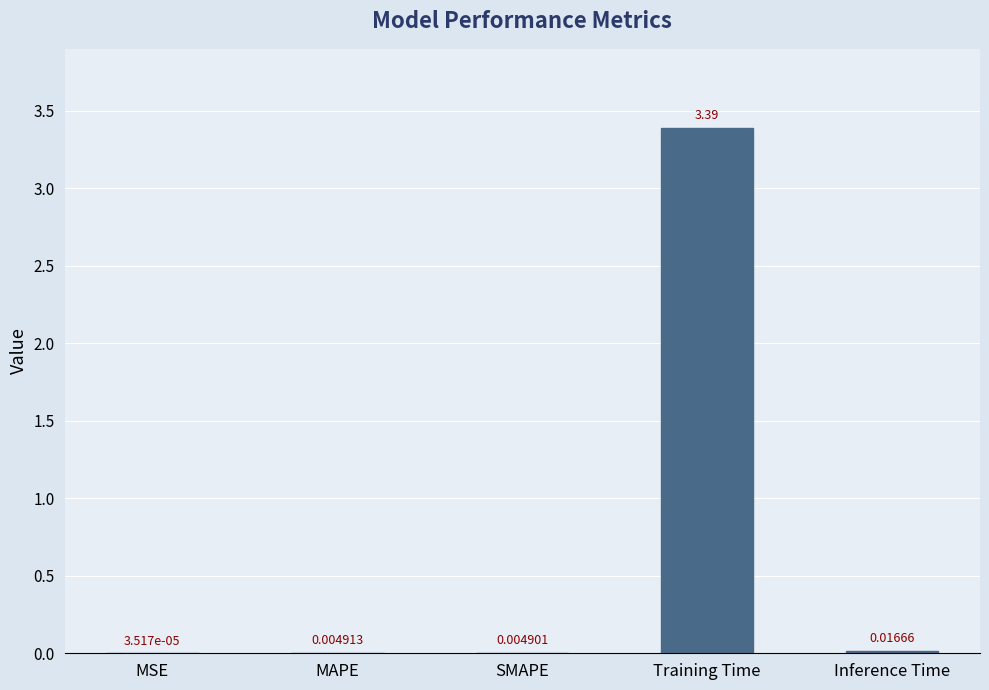

What is the sum of the values at MSE and Training Time?

3.4